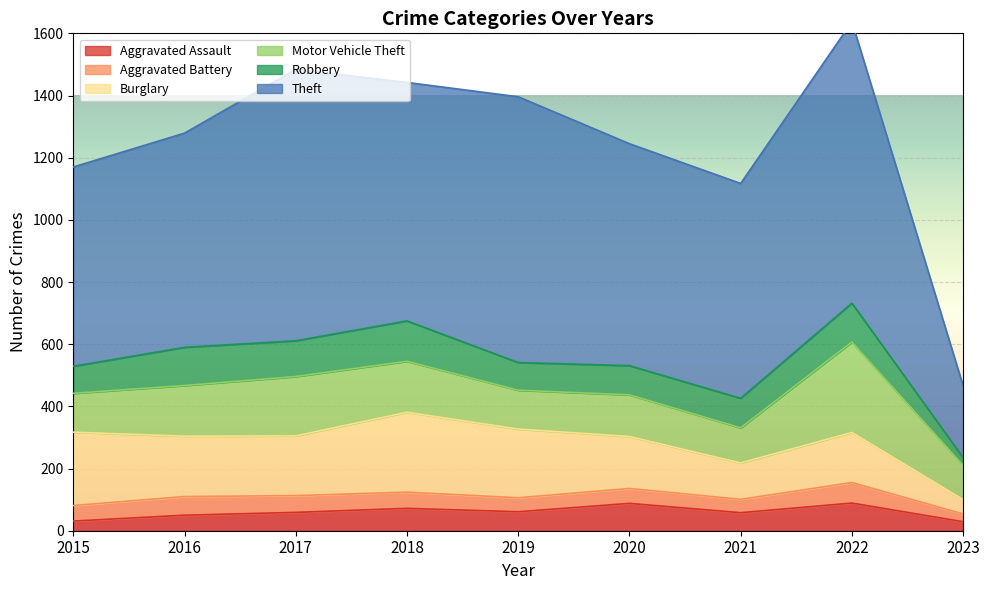

Where do Aggravated Assault and Aggravated Battery first cross each other?

2016 and 2017